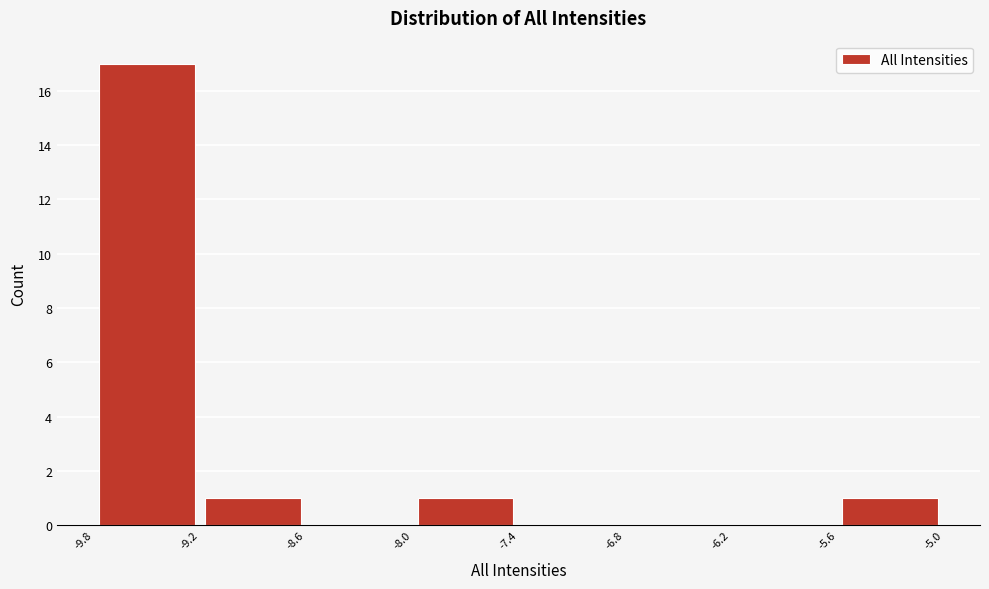

Reading left to right, list every bar in this chart as the range it spans on the x-axis followed by its height. The values are not printed on the chart, so give them approximately, as read against the axis.

-9.8 to -9.2: 17
-9.2 to -8.6: 1
-8.6 to -8.0: 0
-8.0 to -7.4: 1
-7.4 to -6.8: 0
-6.8 to -6.2: 0
-6.2 to -5.6: 0
-5.6 to -5.0: 1